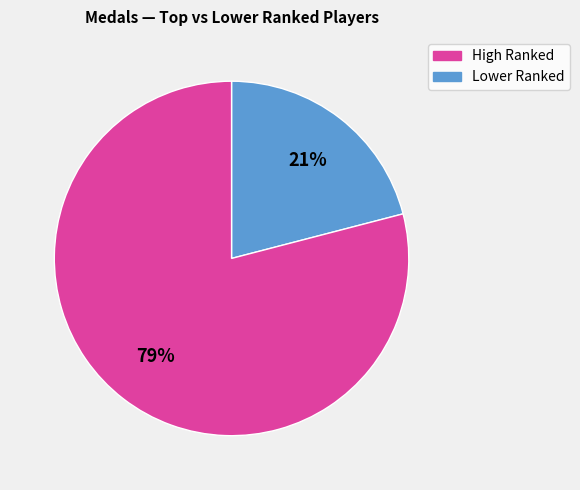

To the nearest percent, what is the difference between the largest and smallest slice percentages?

58%